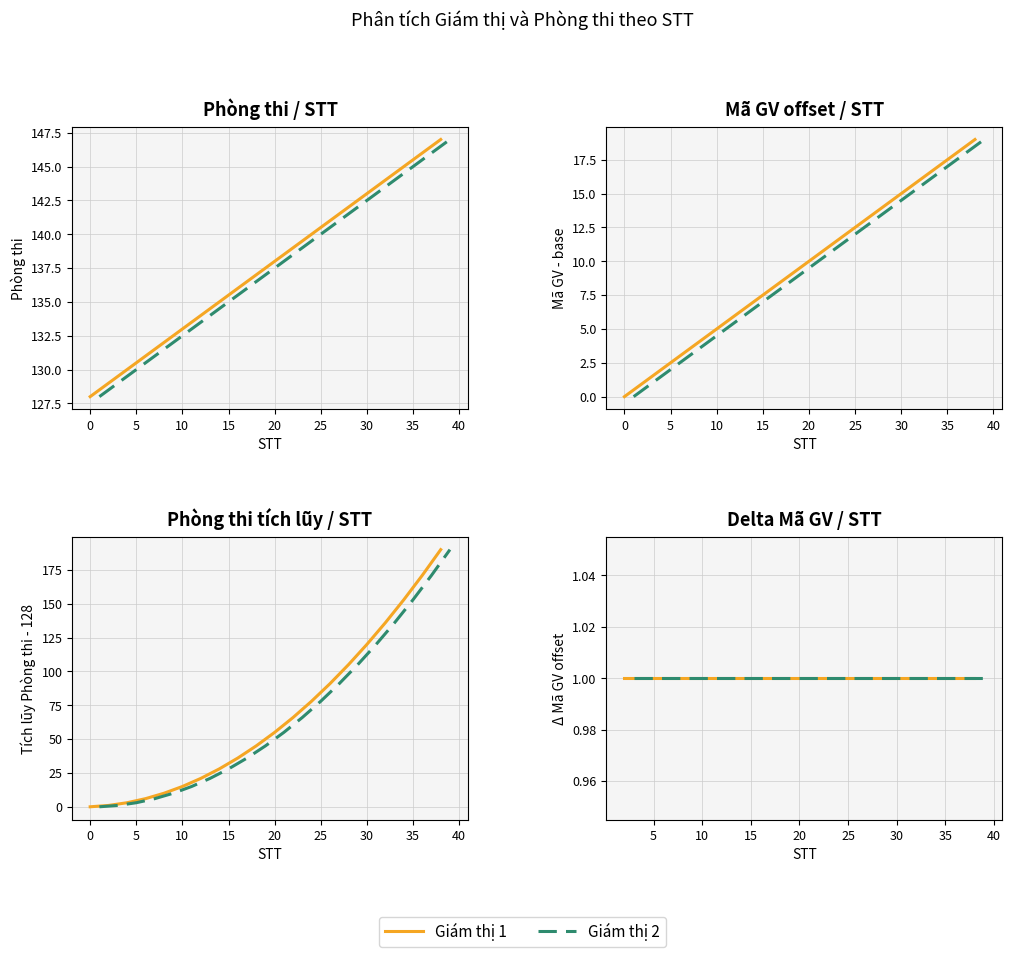

Which series has the largest range (max minus min)?

Phong thi (Giam thi 1)